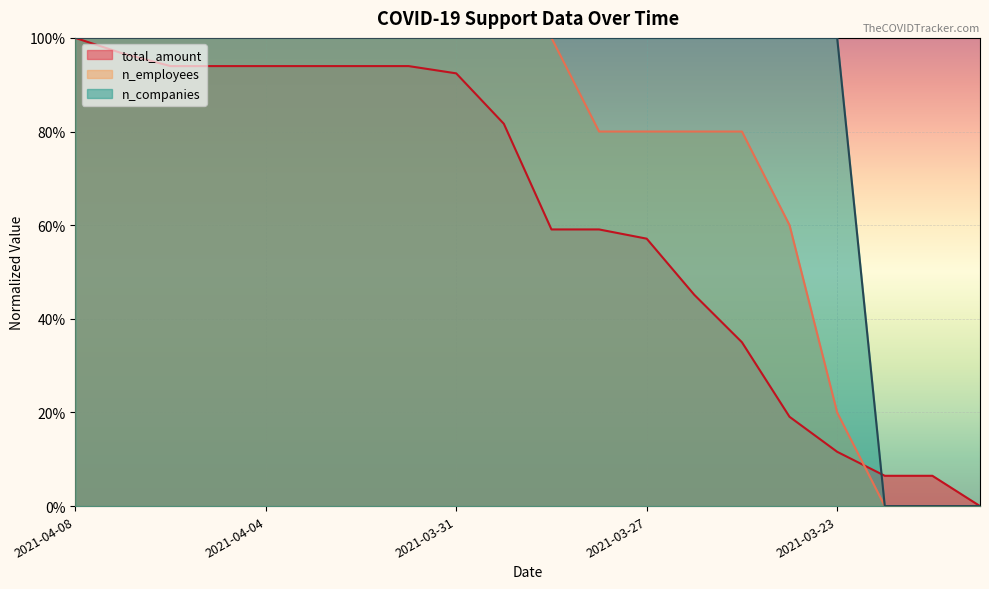

Rank the categories by n_companies value from highest to lowest.

2021-04-08, 2021-04-07, 2021-04-06, 2021-04-05, 2021-04-04, 2021-04-03, 2021-04-02, 2021-04-01, 2021-03-31, 2021-03-30, 2021-03-29, 2021-03-28, 2021-03-27, 2021-03-26, 2021-03-25, 2021-03-24, 2021-03-23, 2021-03-22, 2021-03-21, 2021-03-20